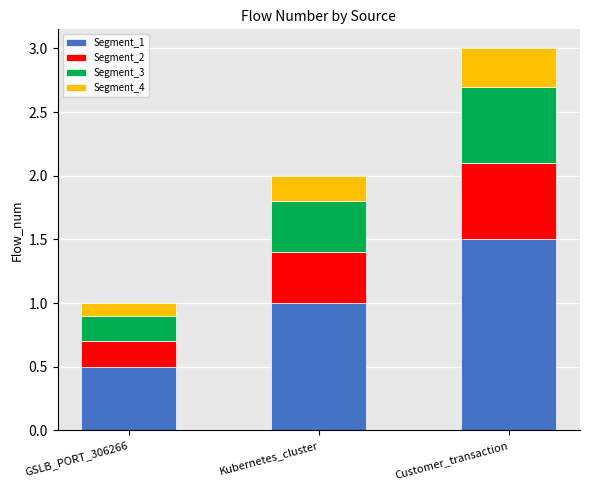

The value of Segment_1 at GSLB_PORT_306266 is 0.5. True or false?

True